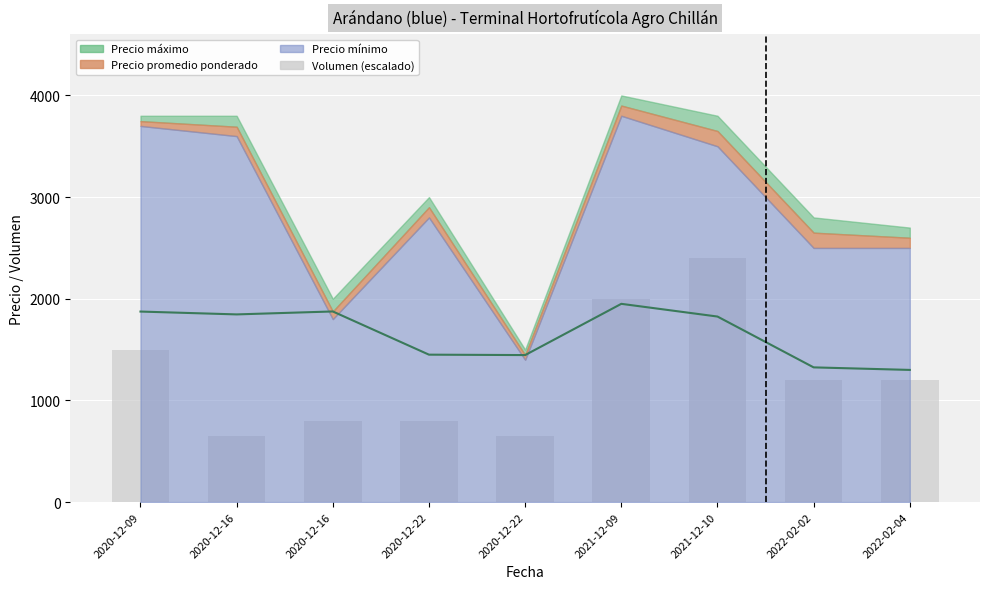

The Precio $/Kg series shows 527.4 at 2020-12-09. True or false?

False